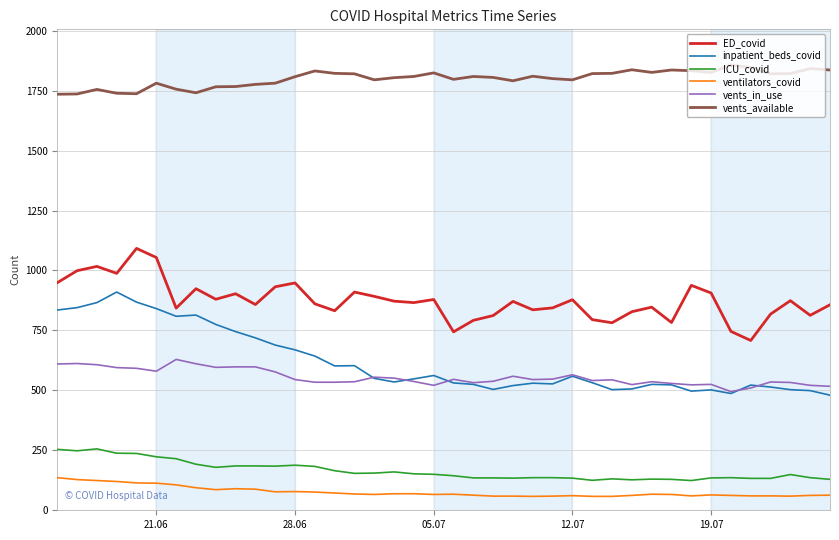

What are all the series names shown in the legend?

ED_covid, inpatient_beds_covid, ICU_covid, ventilators_covid, vents_in_use, vents_available